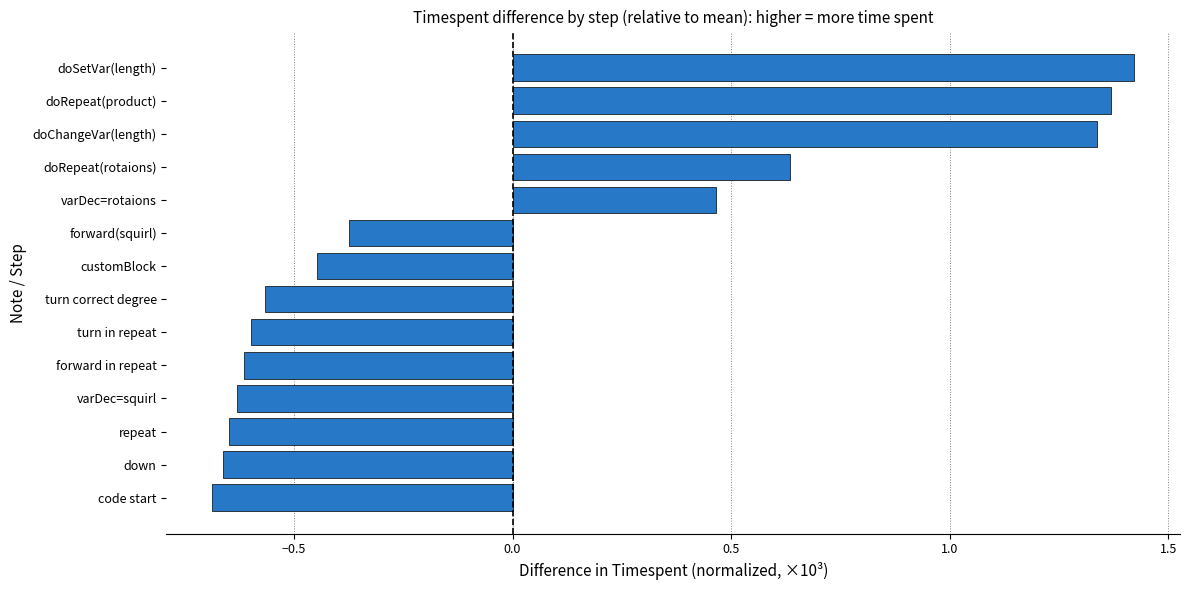

Does the chart contain any negative values?

Yes